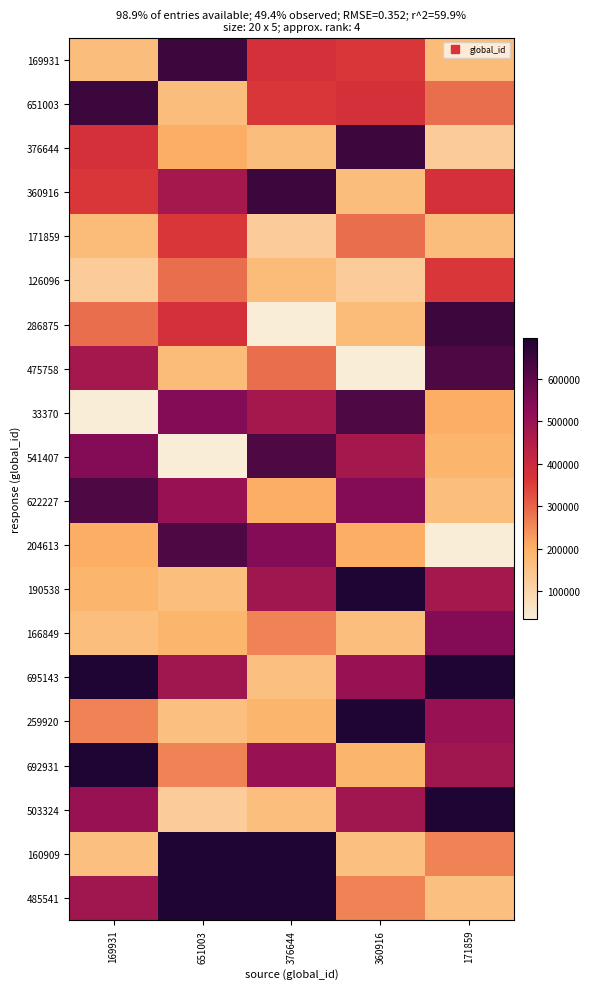

Which label corresponds to the smallest value in the chart?

376644